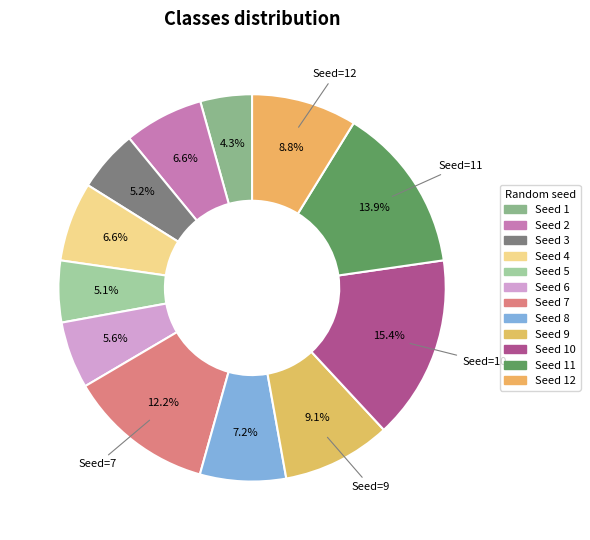

Count the number of slices in the pie.

12